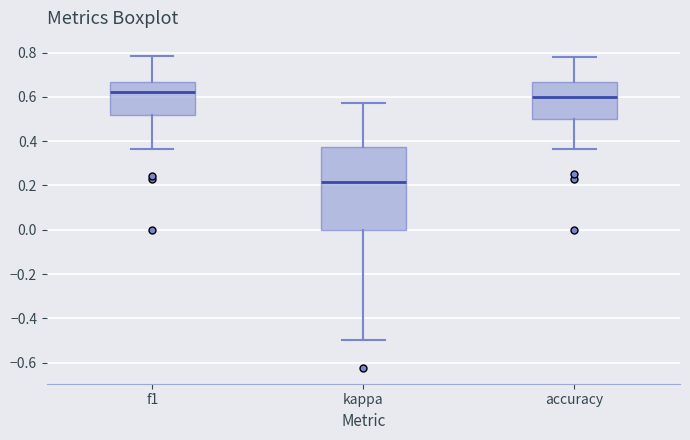

Which box's median line is the highest?

f1